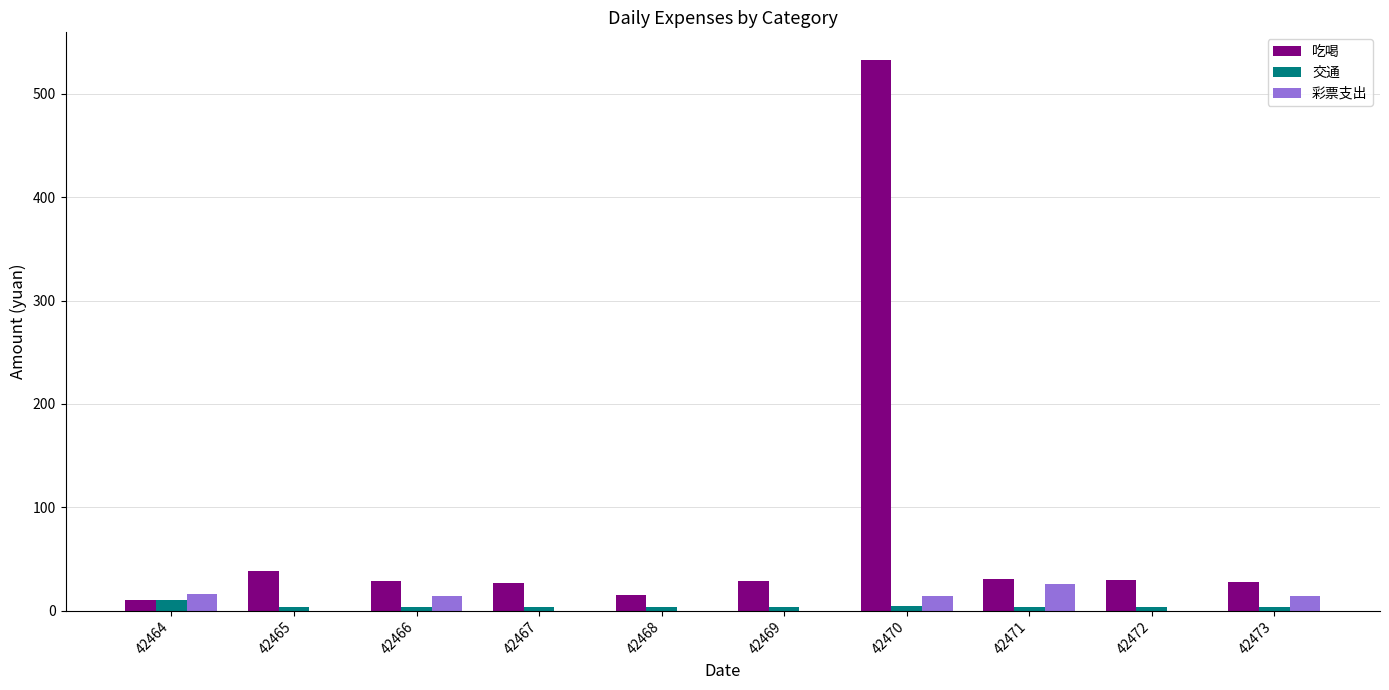

Where does the 彩票支出 series first go above 14?

42464